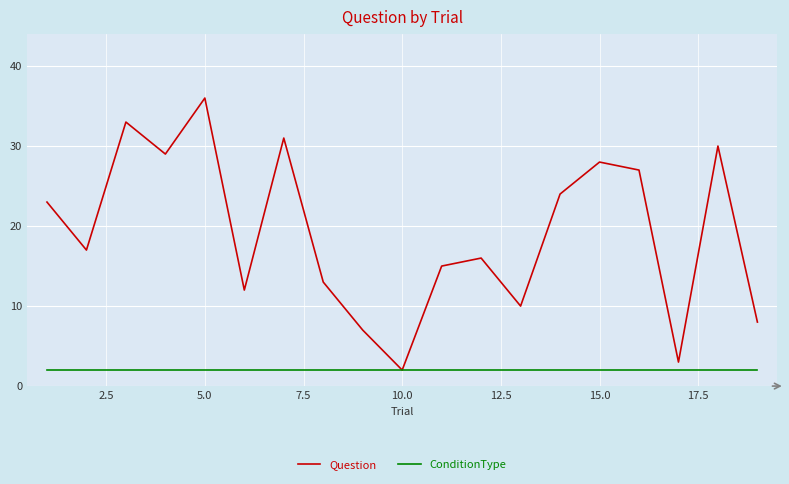

Reading right to left, extract all data points from this chart.

Question: 8	30	3	27	28	24	10	16	15	2	7	13	31	12	36	29	33	17	23
ConditionType: 2	2	2	2	2	2	2	2	2	2	2	2	2	2	2	2	2	2	2